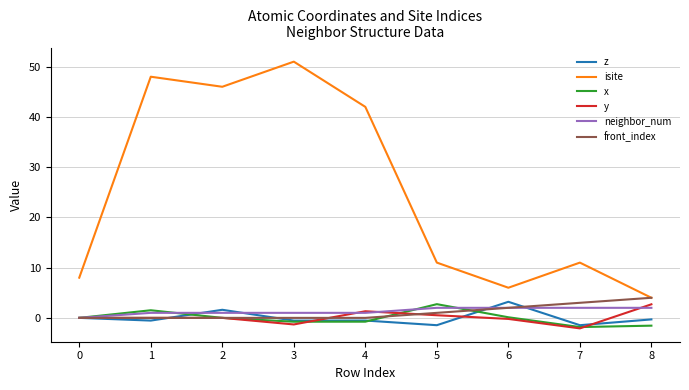

Which category has the highest value in the front_index series?

8